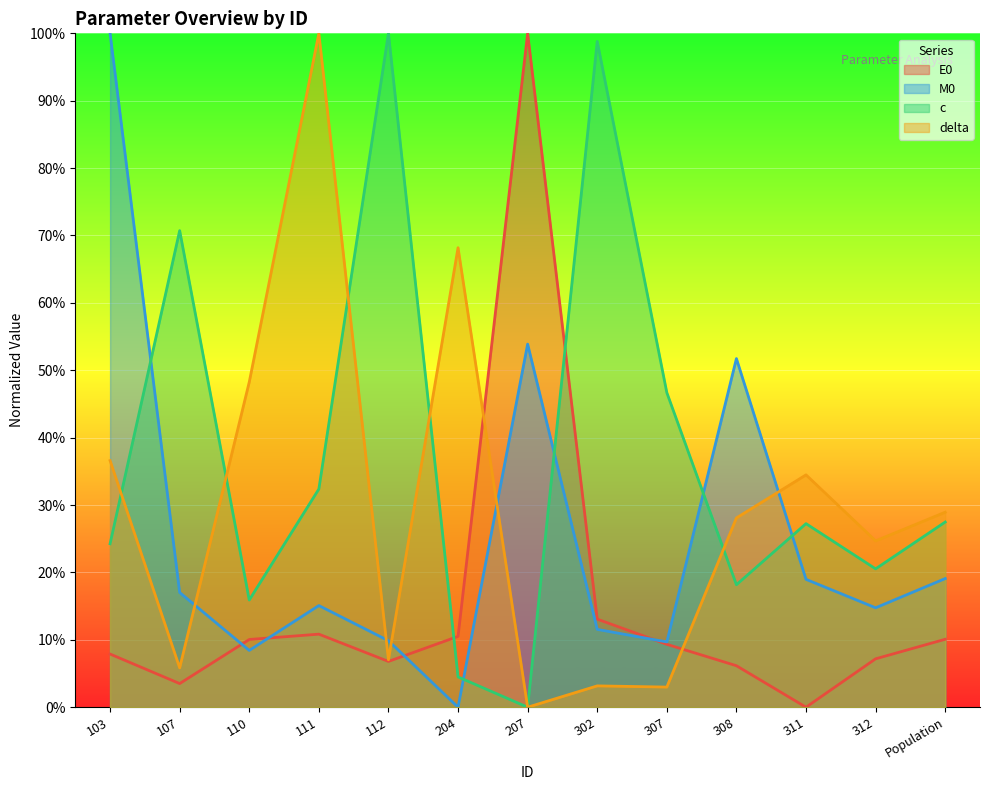

What is the total value across all series at 312?

0.7